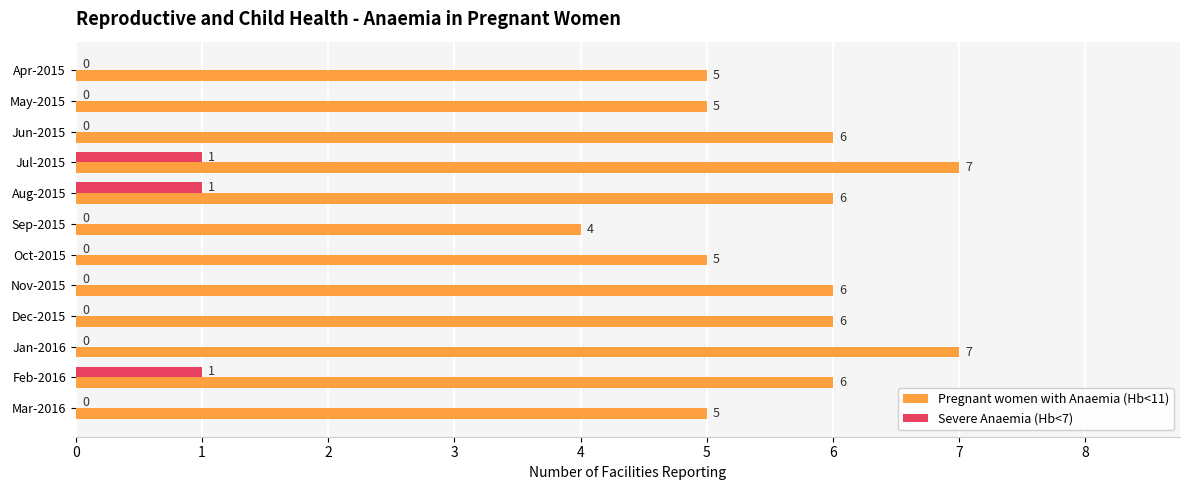

How many values in Severe Anaemia (Hb<7) are above zero?

3